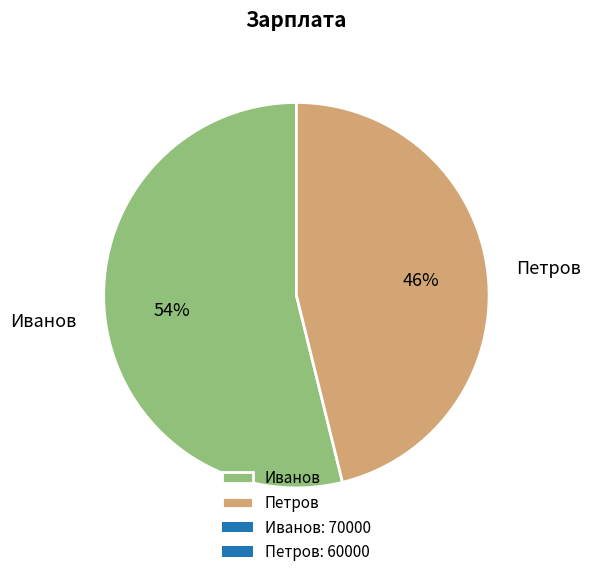

To the nearest percent, what is the difference between the largest and smallest slice percentages?

8%